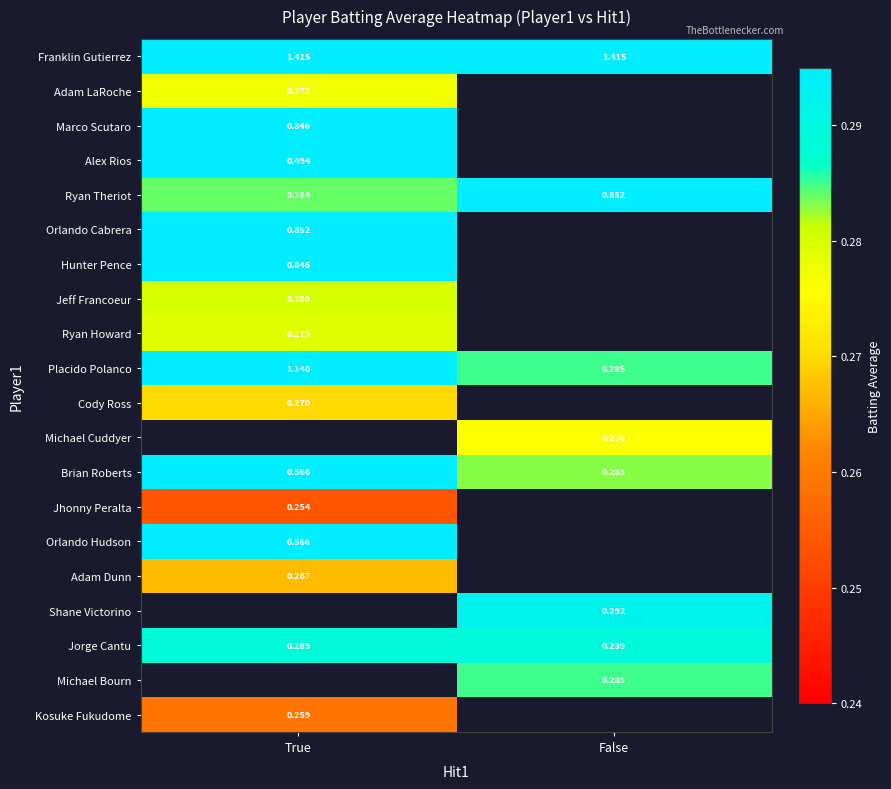

Is the value of Marco Scutaro at True greater than the value of Jorge Cantu at True?

Yes